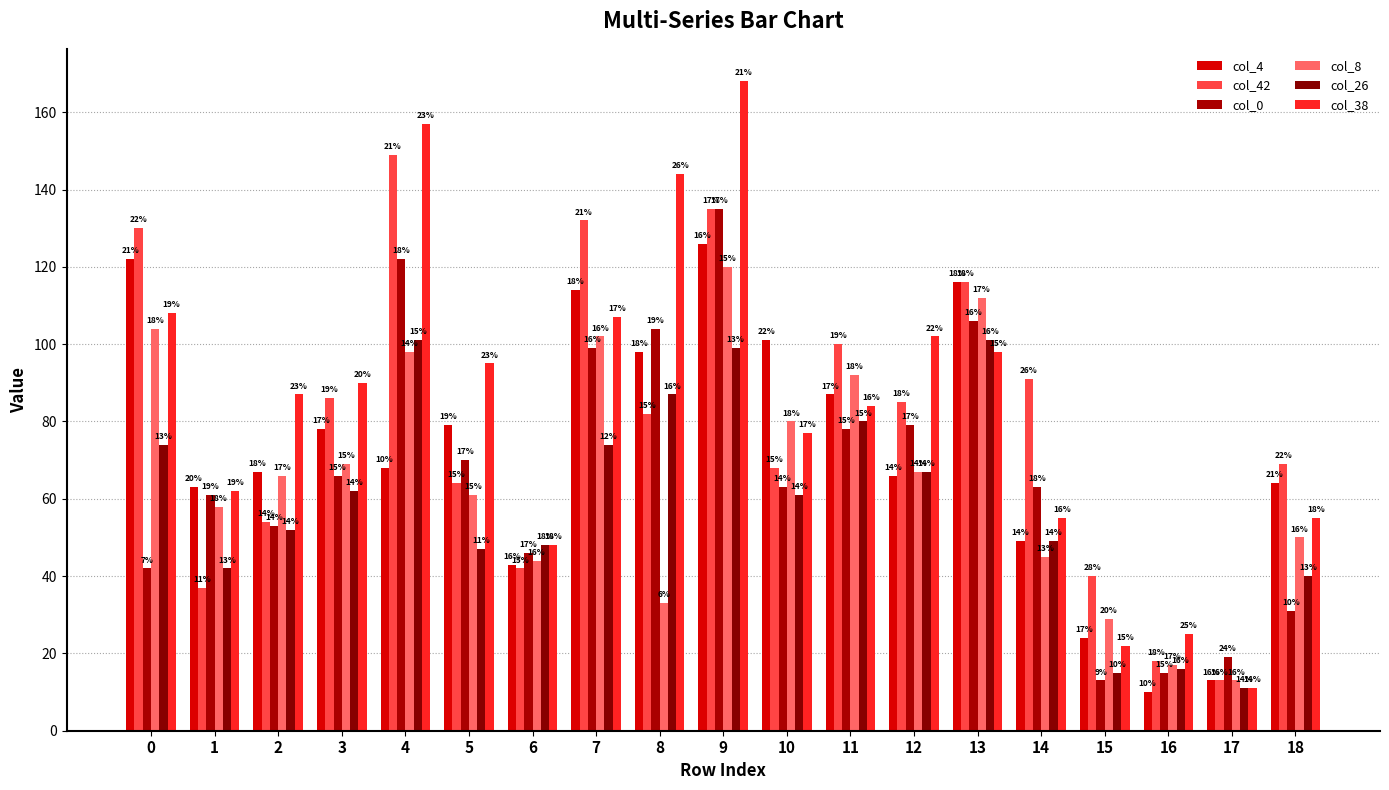

How many distinct data groups are displayed?

6